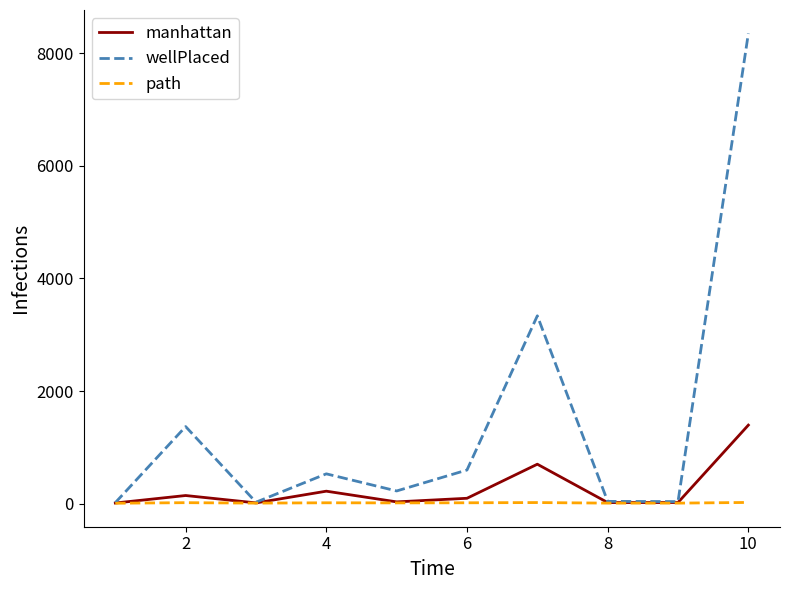

What is the lowest value of the path series?

8